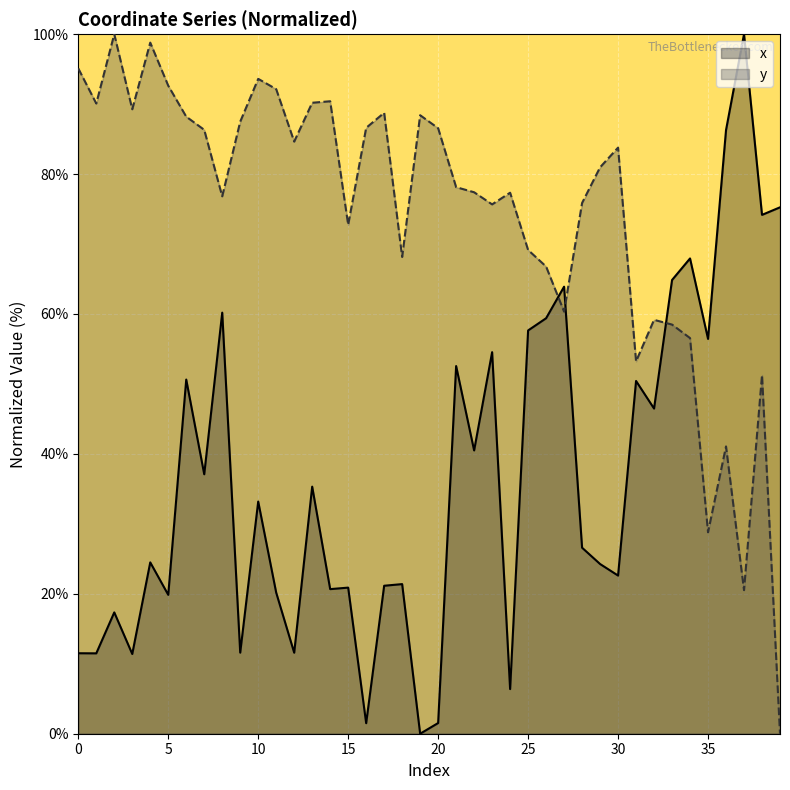

Between 3 and 1, which is larger?

1